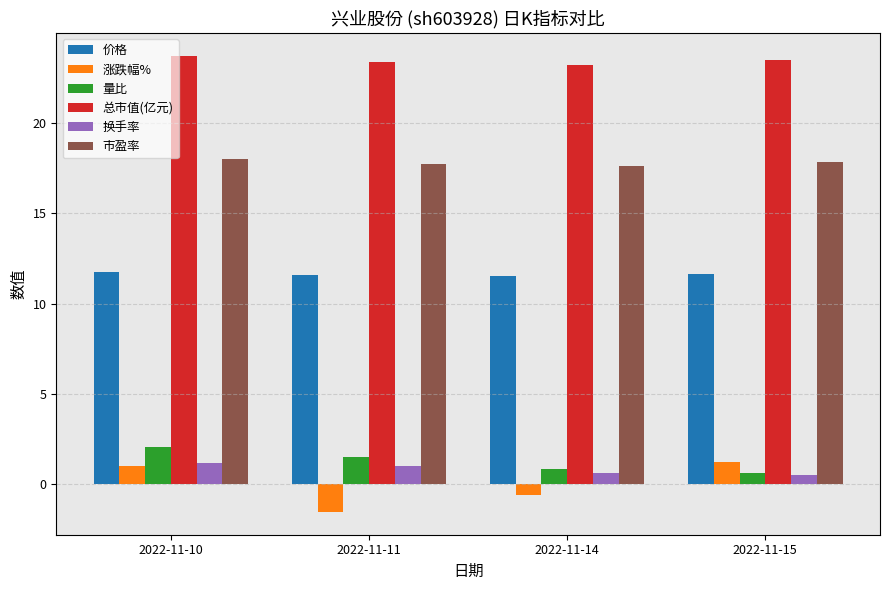

How many groups of bars are there?

4